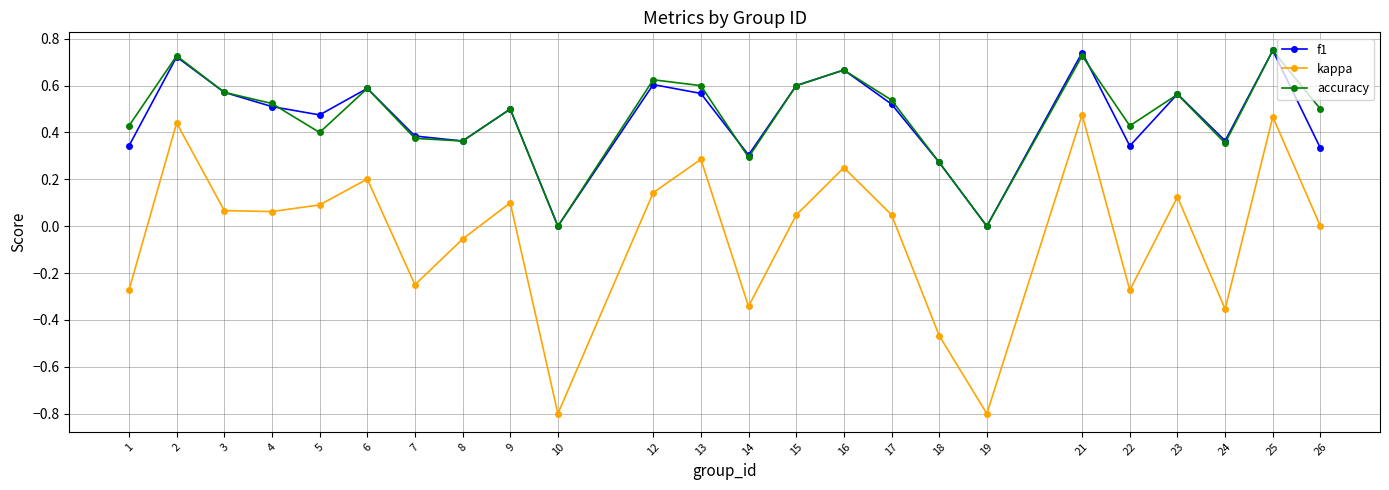

At which category does f1 reach its first local peak?

2